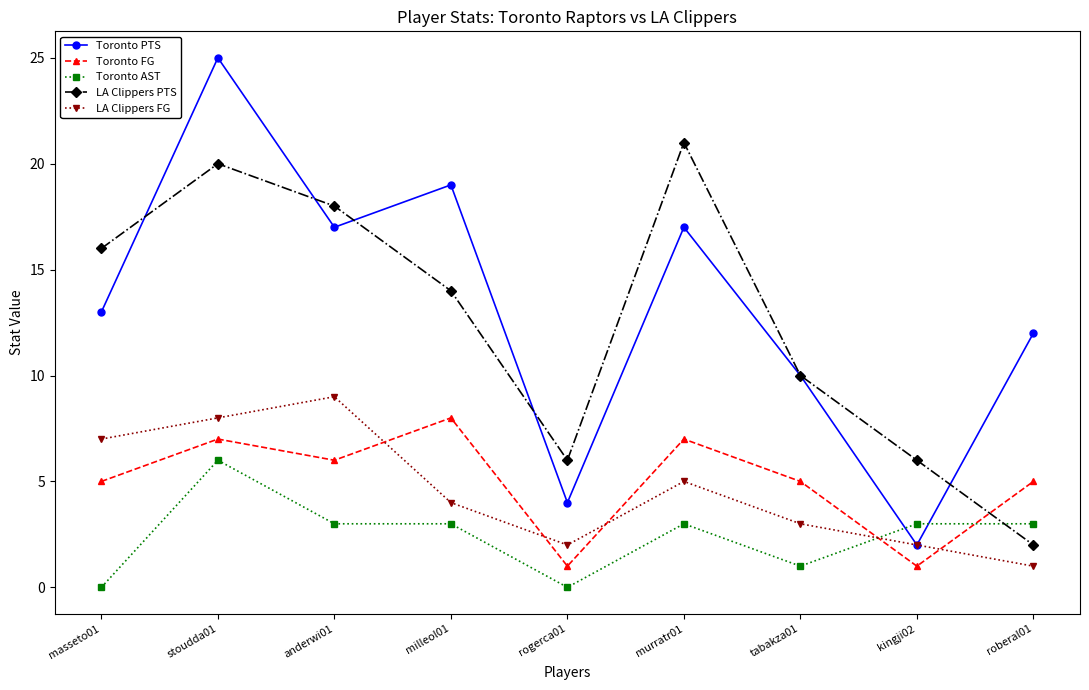

How many series are shown in this chart?

5